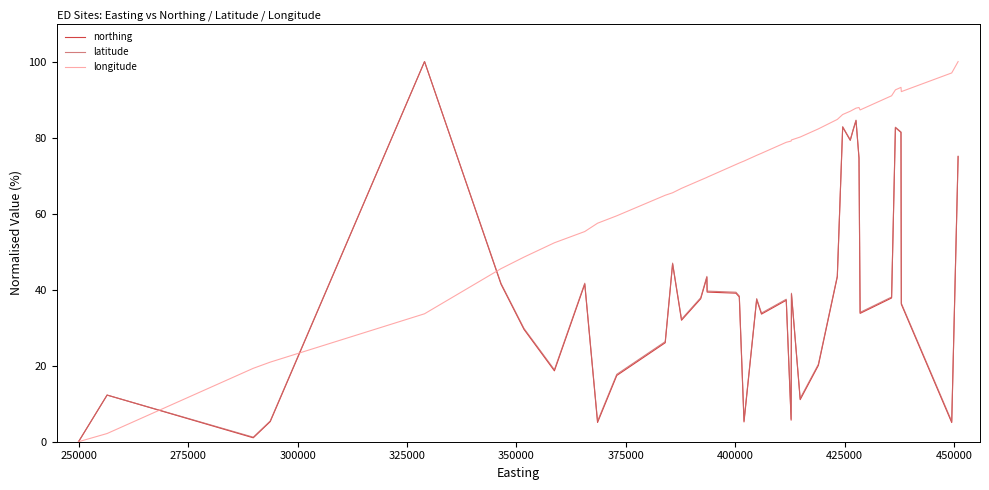

Which series has the largest total across all categories?

longitude